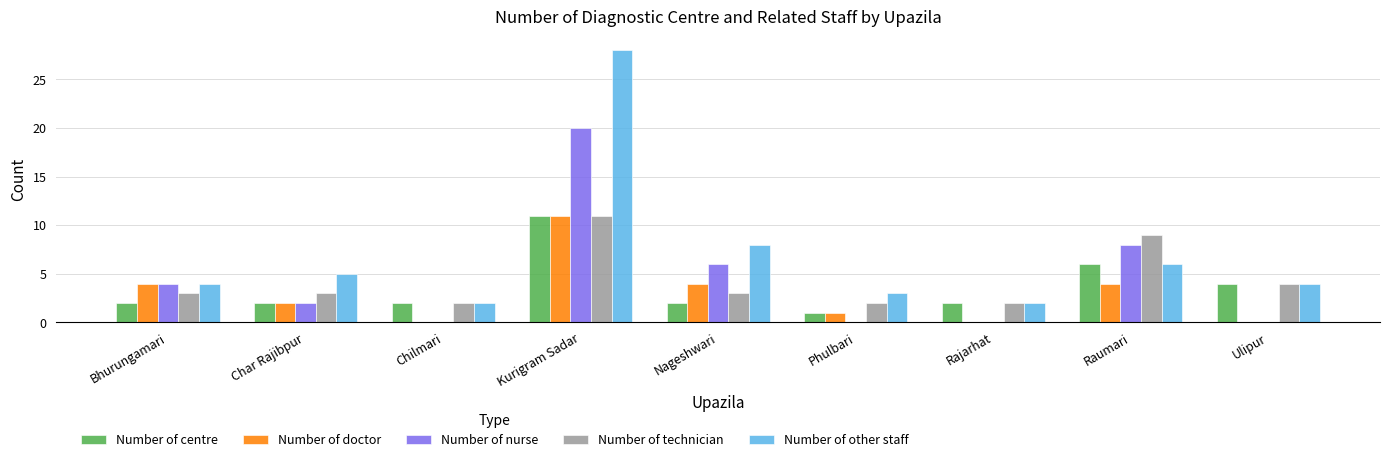

Reading right to left, list all the values displayed in this chart.

Number of centre: Ulipur=4	Raumari=6	Rajarhat=2	Phulbari=1	Nageshwari=2	Kurigram Sadar=11	Chilmari=2	Char Rajibpur=2	Bhurungamari=2
Number of doctor: Ulipur=0	Raumari=4	Rajarhat=0	Phulbari=1	Nageshwari=4	Kurigram Sadar=11	Chilmari=0	Char Rajibpur=2	Bhurungamari=4
Number of nurse: Ulipur=0	Raumari=8	Rajarhat=0	Phulbari=0	Nageshwari=6	Kurigram Sadar=20	Chilmari=0	Char Rajibpur=2	Bhurungamari=4
Number of technician: Ulipur=4	Raumari=9	Rajarhat=2	Phulbari=2	Nageshwari=3	Kurigram Sadar=11	Chilmari=2	Char Rajibpur=3	Bhurungamari=3
Number of other staff: Ulipur=4	Raumari=6	Rajarhat=2	Phulbari=3	Nageshwari=8	Kurigram Sadar=28	Chilmari=2	Char Rajibpur=5	Bhurungamari=4